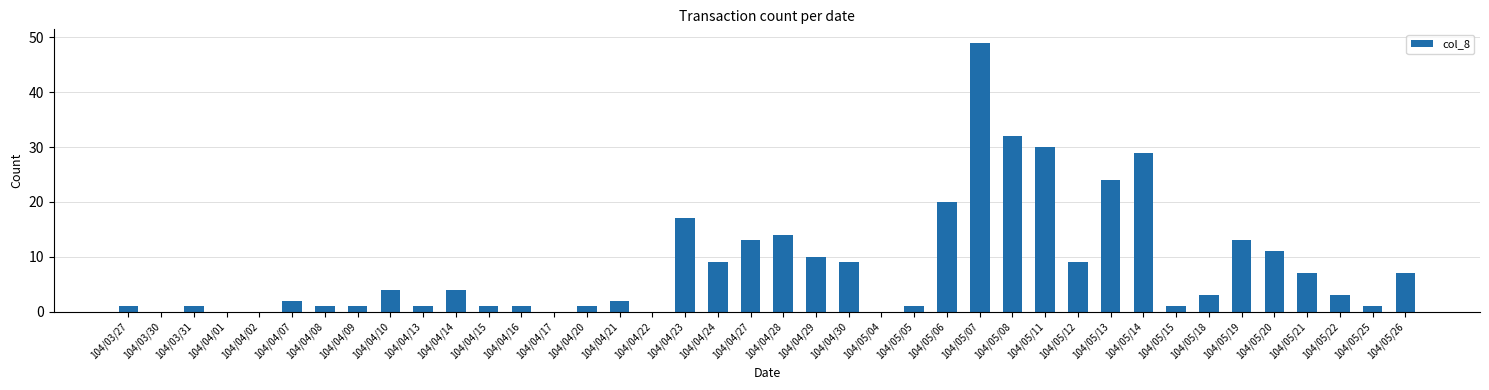

What is the change in value from 104/04/17 to 104/05/19?

+13